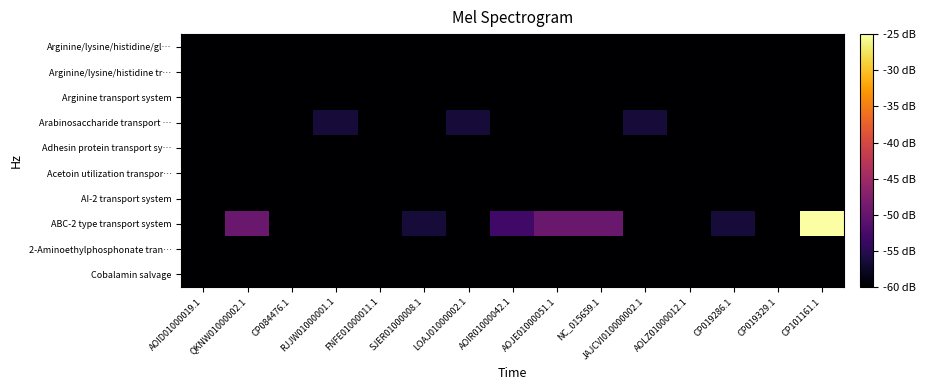

At how many categories does at least one series exceed -39?

1